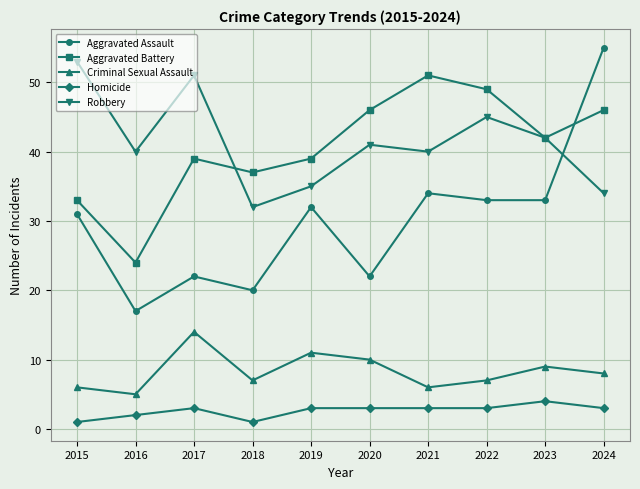

What is the average value of the Homicide series?

3